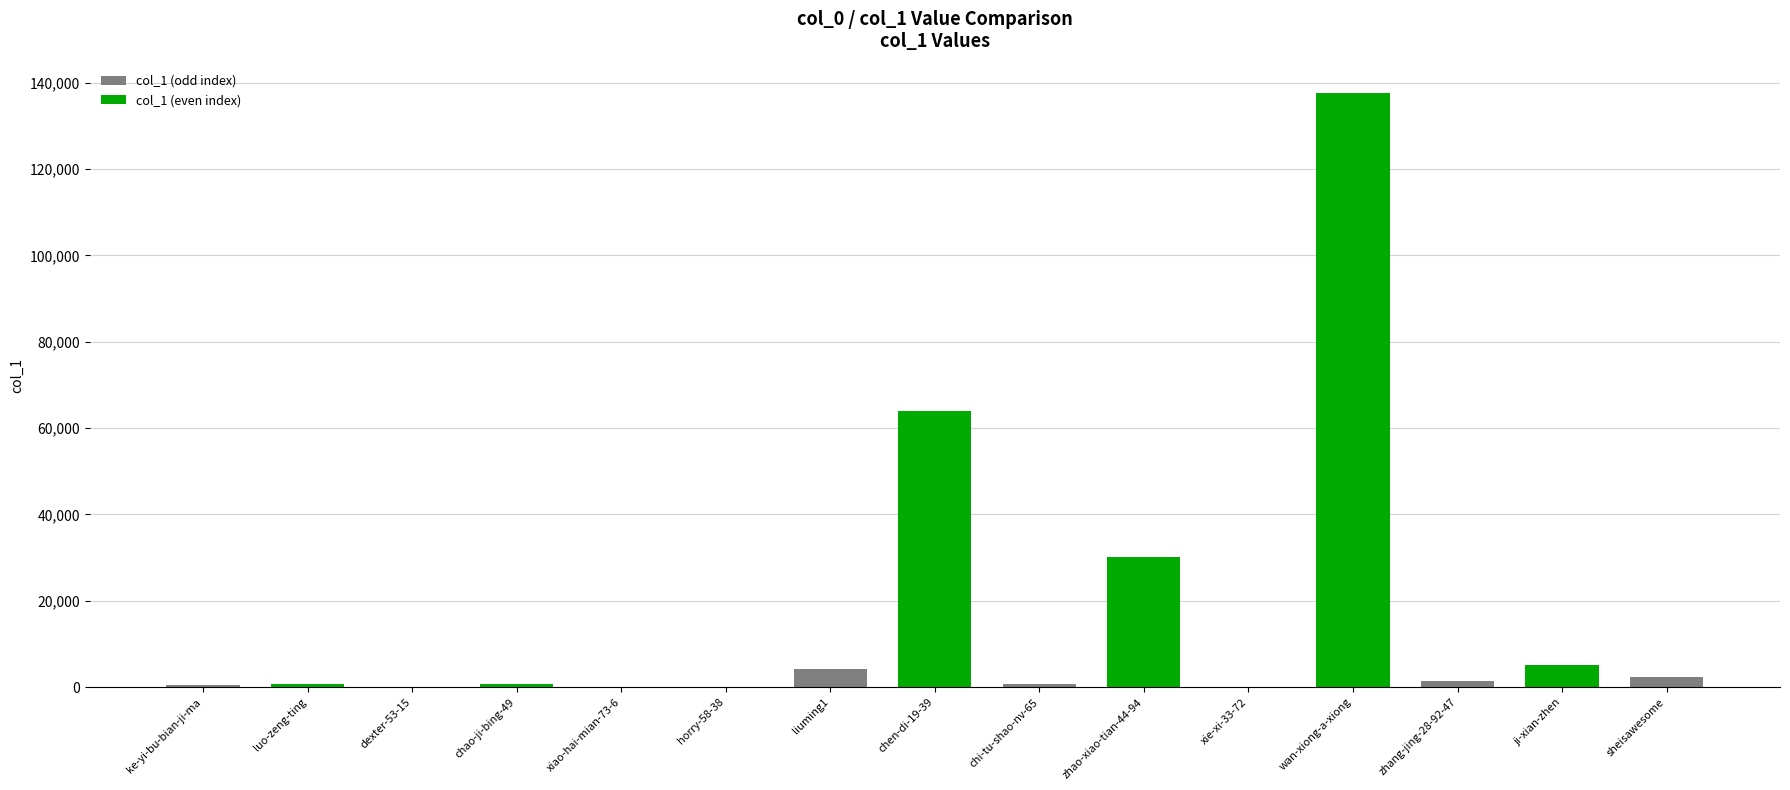

At which category does the chart reach its peak across all series?

wan-xiong-a-xiong